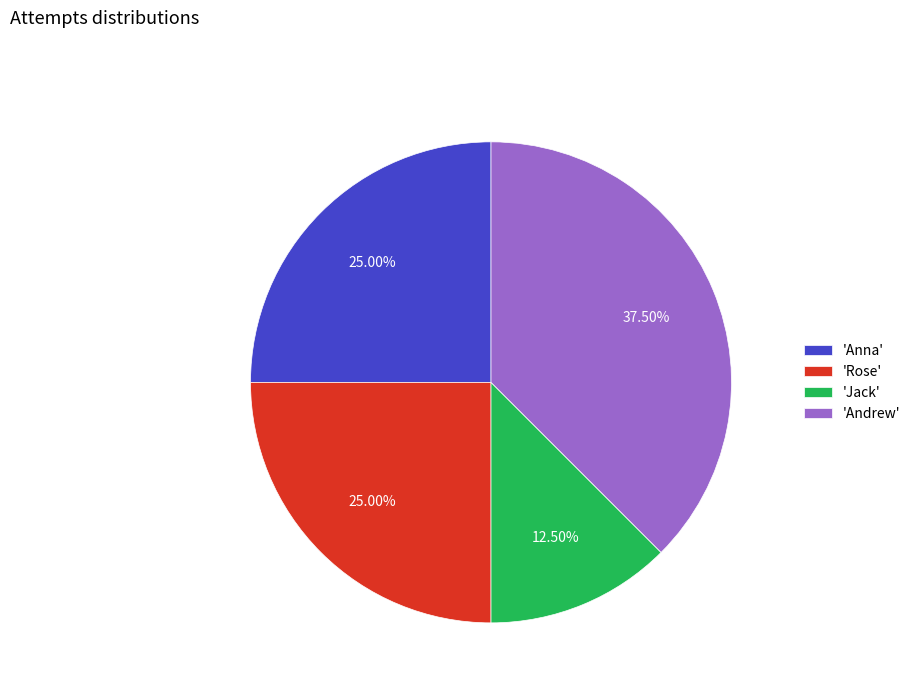

Is there any slice that represents more than half of the pie?

No